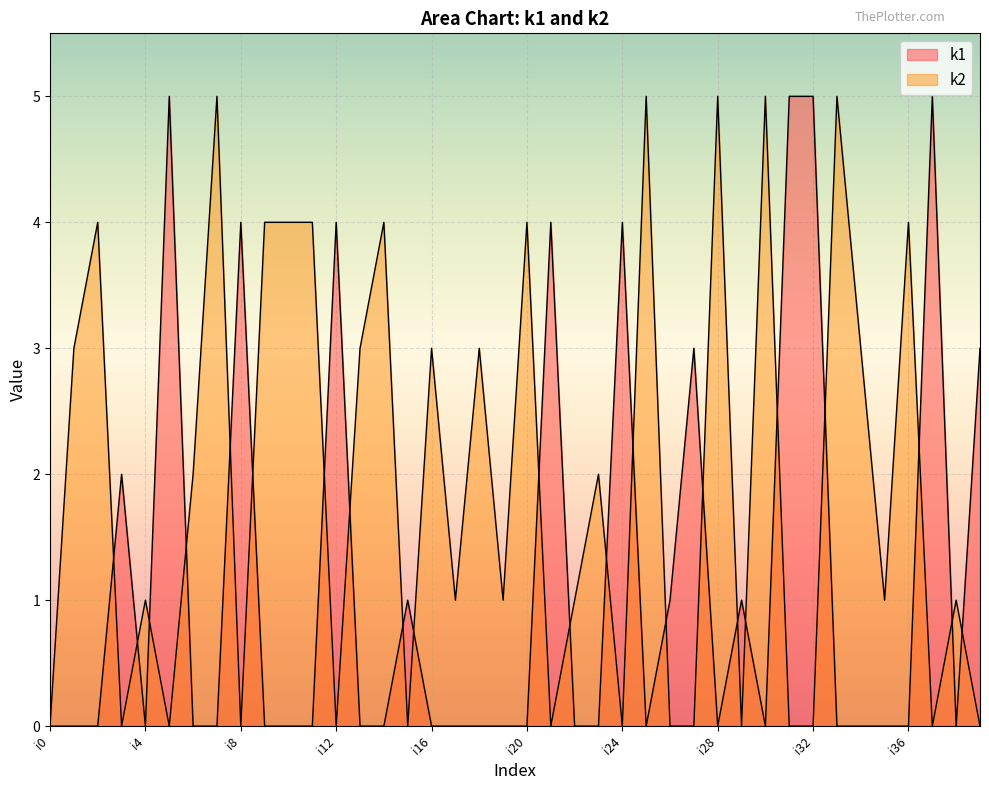

What is the maximum value shown in the chart?

5